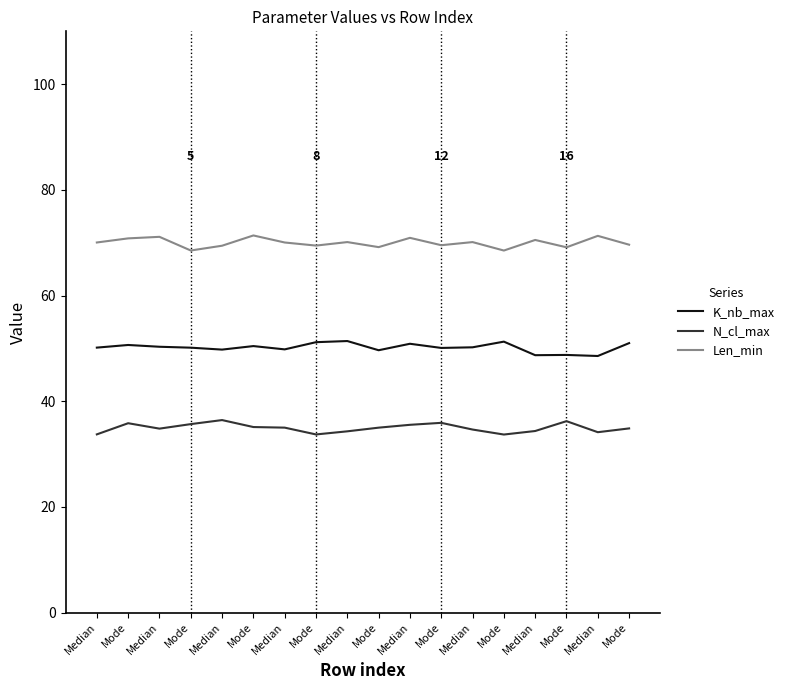

What is the difference between the second highest and minimum values in the N_cl_max series?

2.5